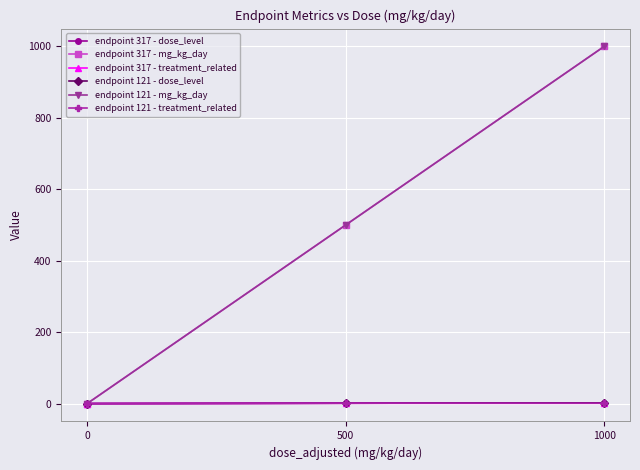

Rank the series at 0 from highest to lowest value.

endpoint 317 - dose_level, endpoint 317 - mg_kg_day, endpoint 317 - treatment_related, endpoint 121 - dose_level, endpoint 121 - mg_kg_day, endpoint 121 - treatment_related